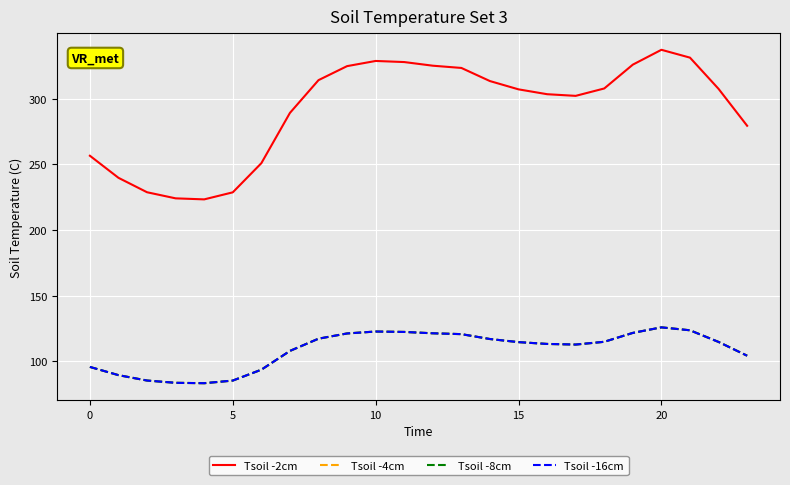

Does the chart display data point markers on the line(s)?

No